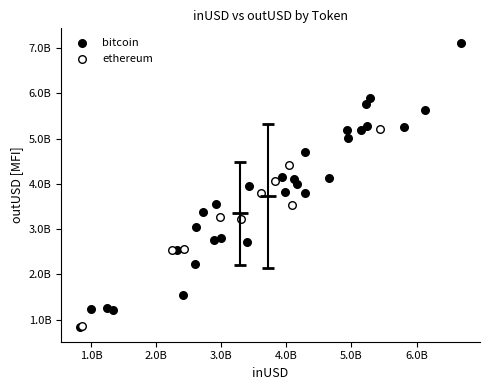

Which series reaches the maximum Y coordinate?

bitcoin